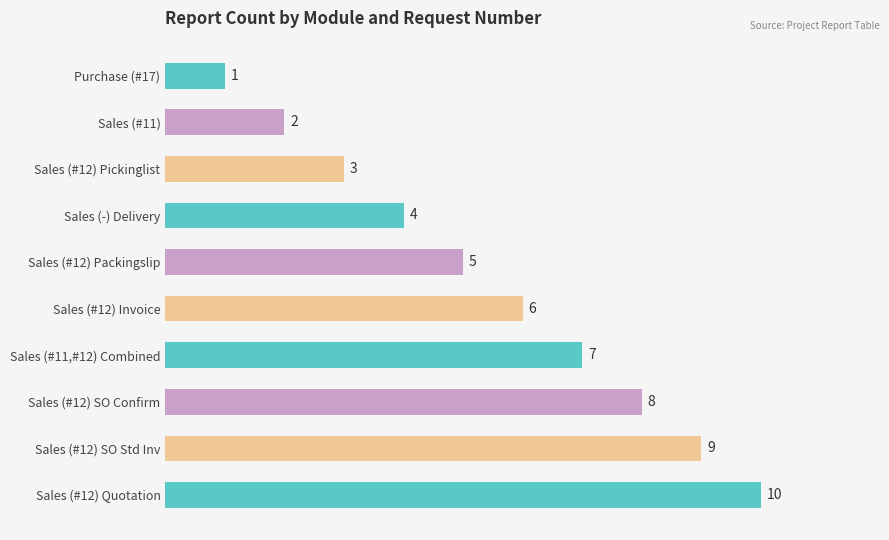

At which label is the value closest to 5?

Sales (#12) Packingslip